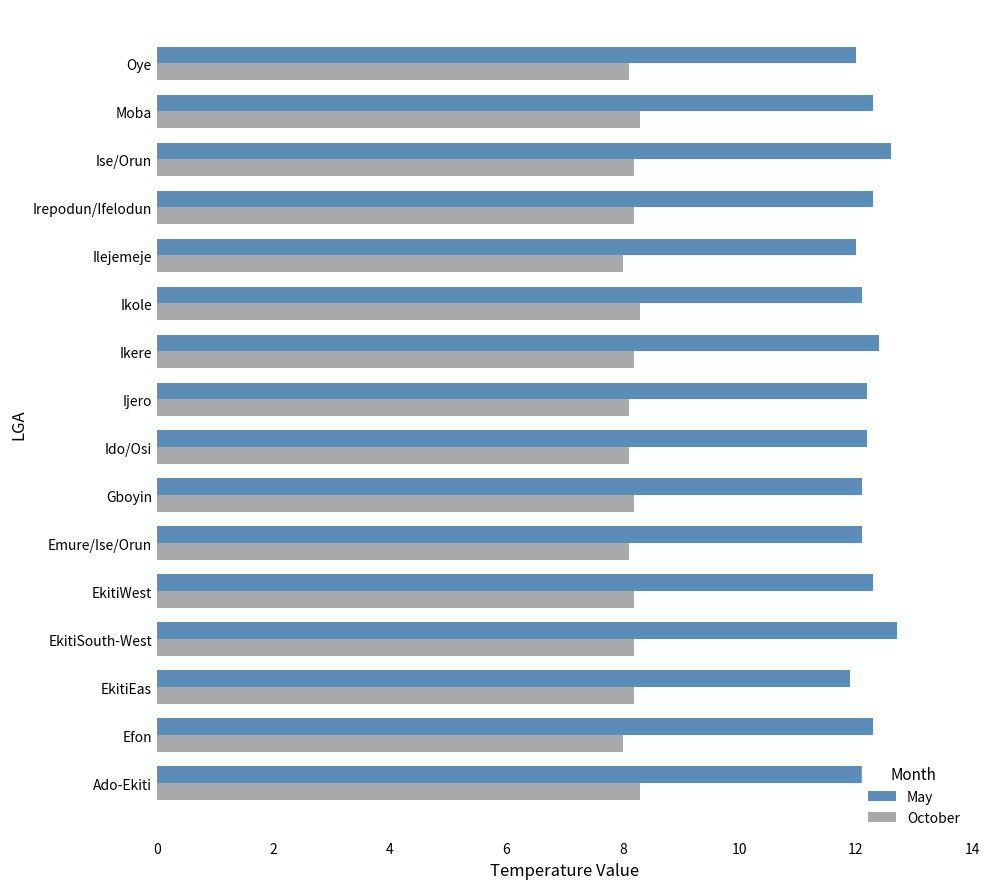

The May series shows 12.1 at Ikole. True or false?

True